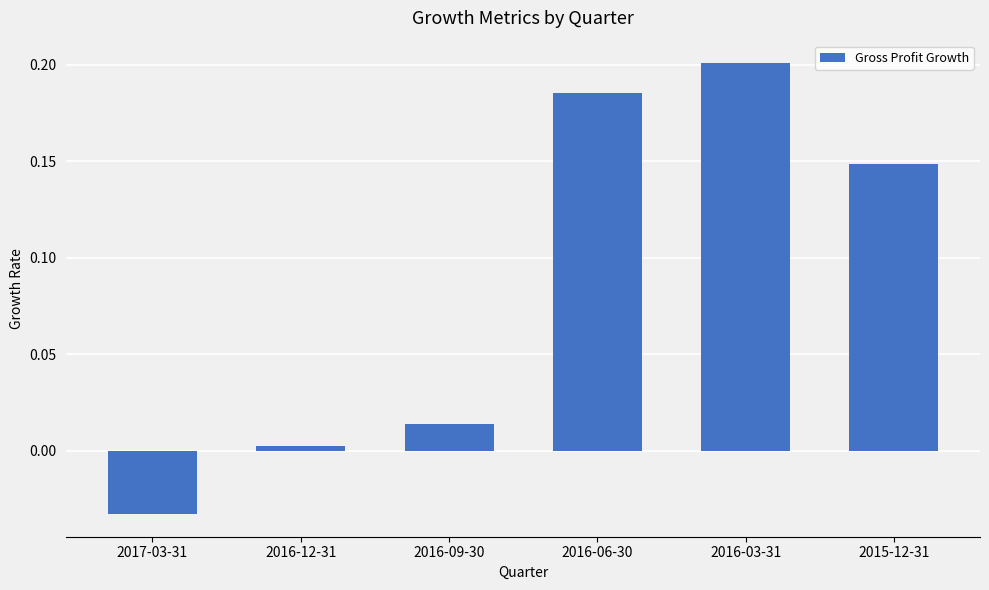

The chart shows a value of 0.1 at 2016-06-30. True or false?

False